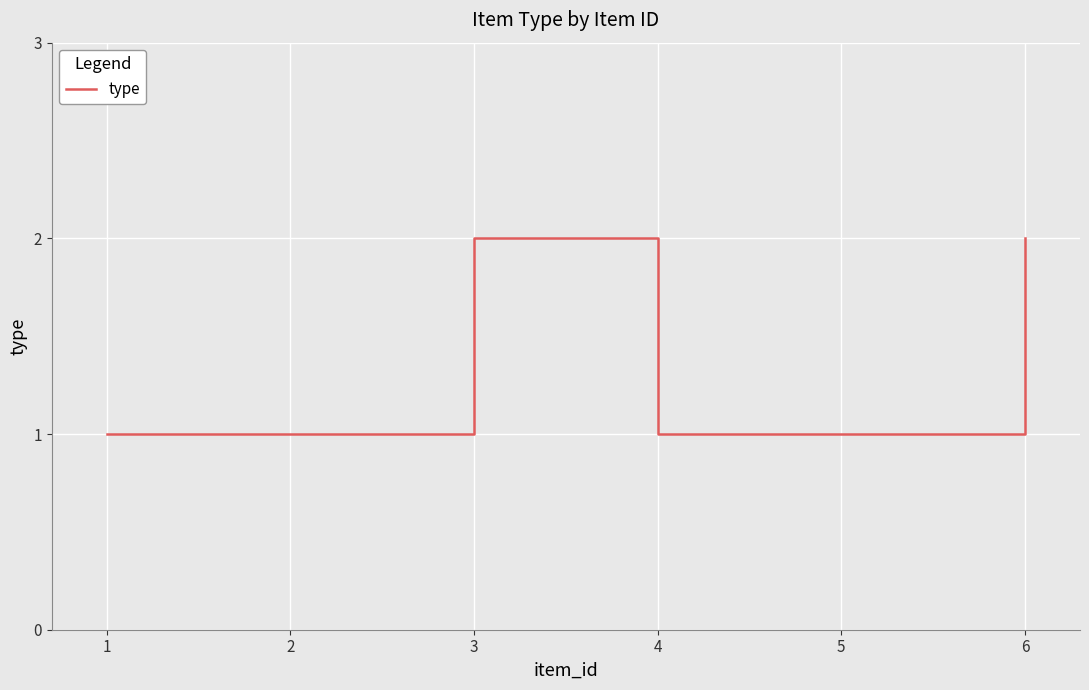

Approximately how many times larger is the value at 3 compared to 2?

2.0